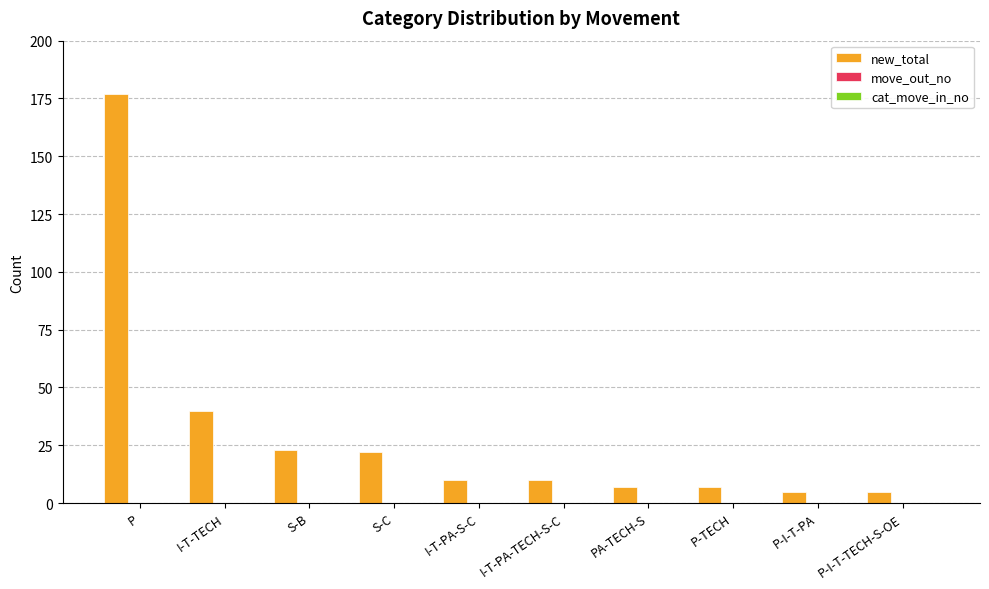

Reading left to right, list all the values displayed in this chart.

177	40	23	22	10	10	7	7	5	5